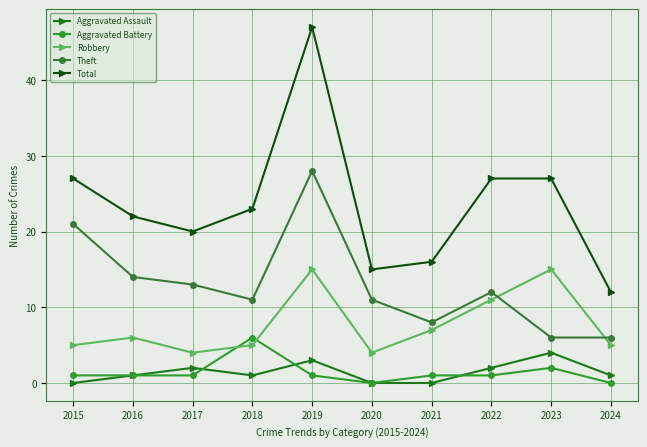

What is the average value of the Theft series?

13